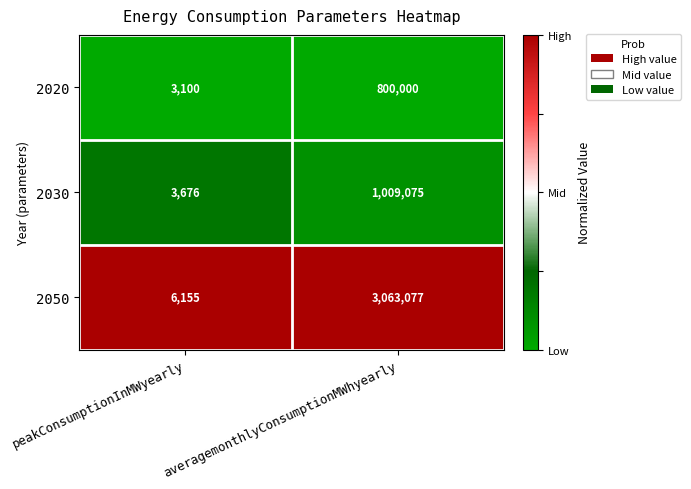

Which series has the largest range (max minus min)?

2050